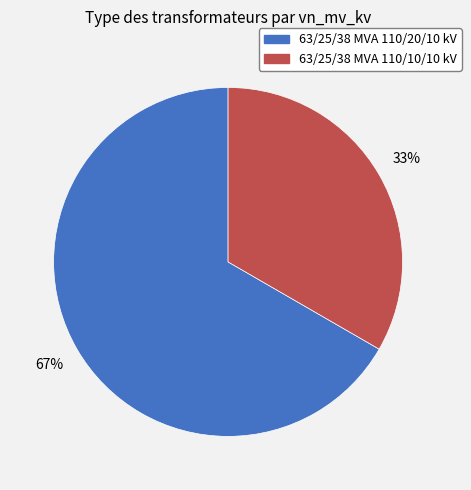

Does 63/25/38 MVA 110/20/10 kV represent more than half of the total?

Yes